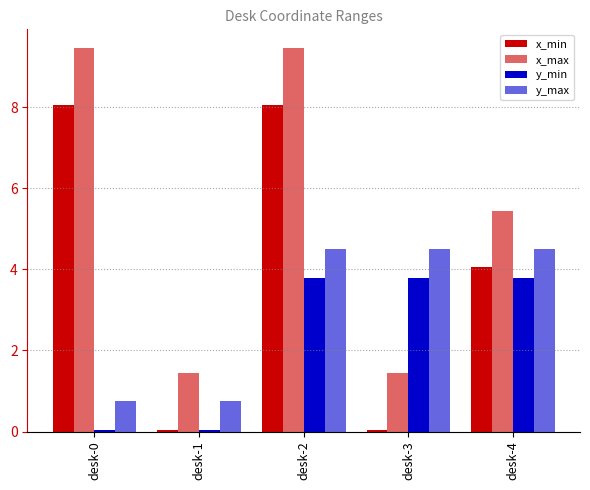

What is the difference between the maximum and minimum values in the x_min series?

8.0